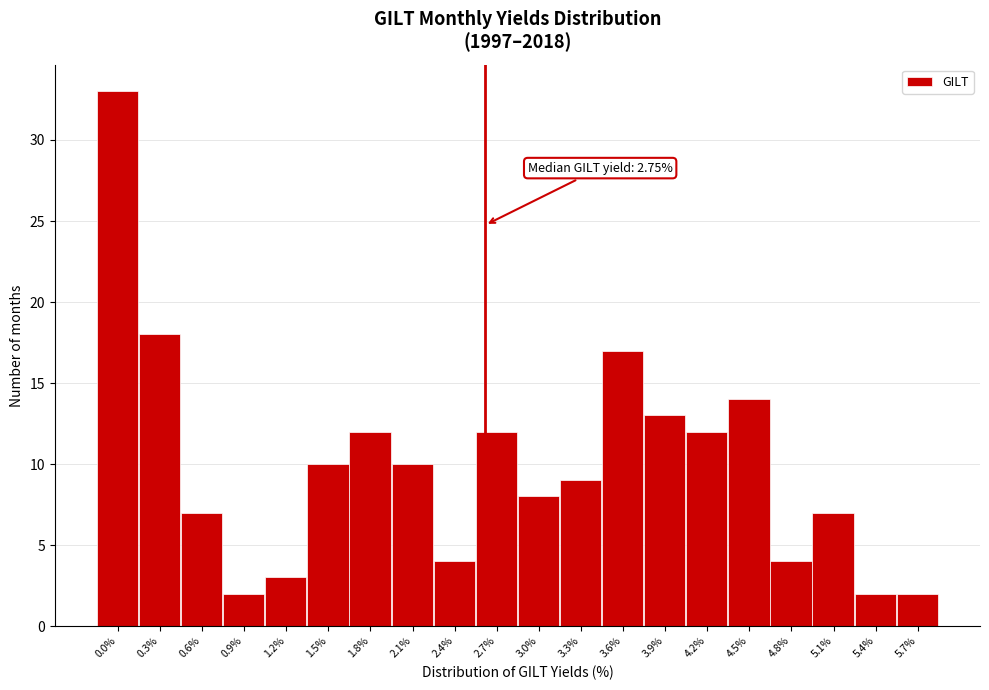

Reading left to right, what are all the values shown in this chart?

33	18	7	2	3	10	12	10	4	12	8	9	17	13	12	14	4	7	2	2